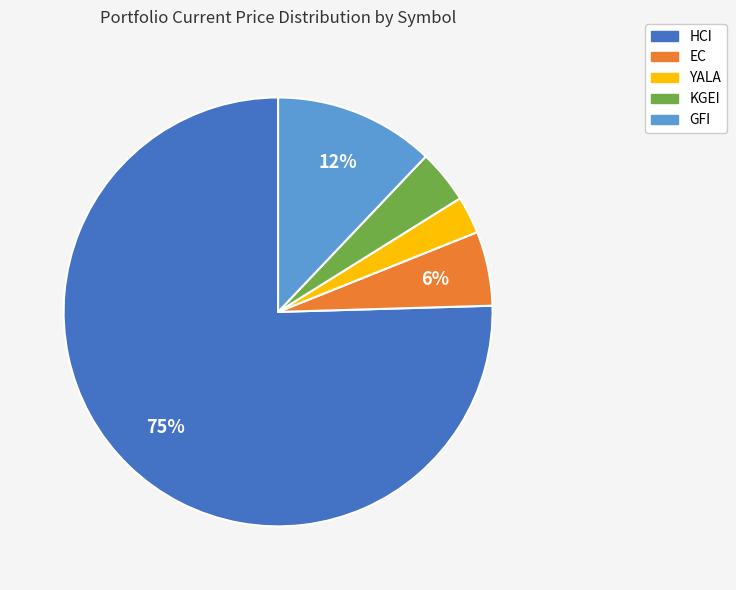

How many segments does this pie chart have?

5